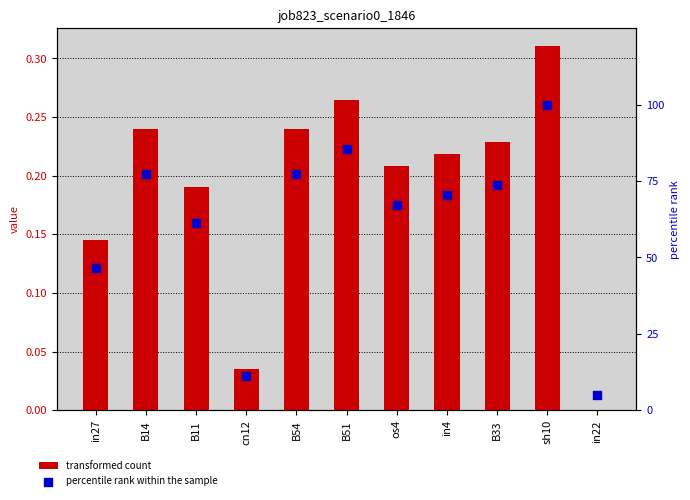

Which series has the largest total across all categories?

percentile rank within the sample